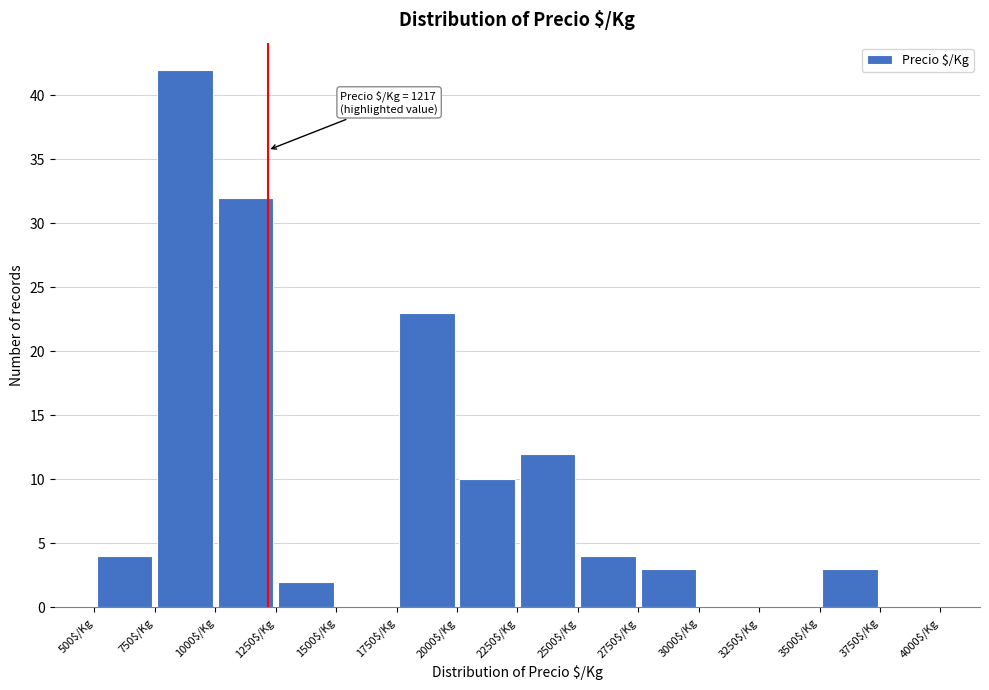

Over which range of the x-axis is the bar tallest?

750 to 1000